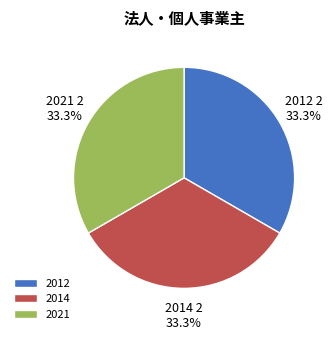

What portion of the pie excludes 2014?

66.7%